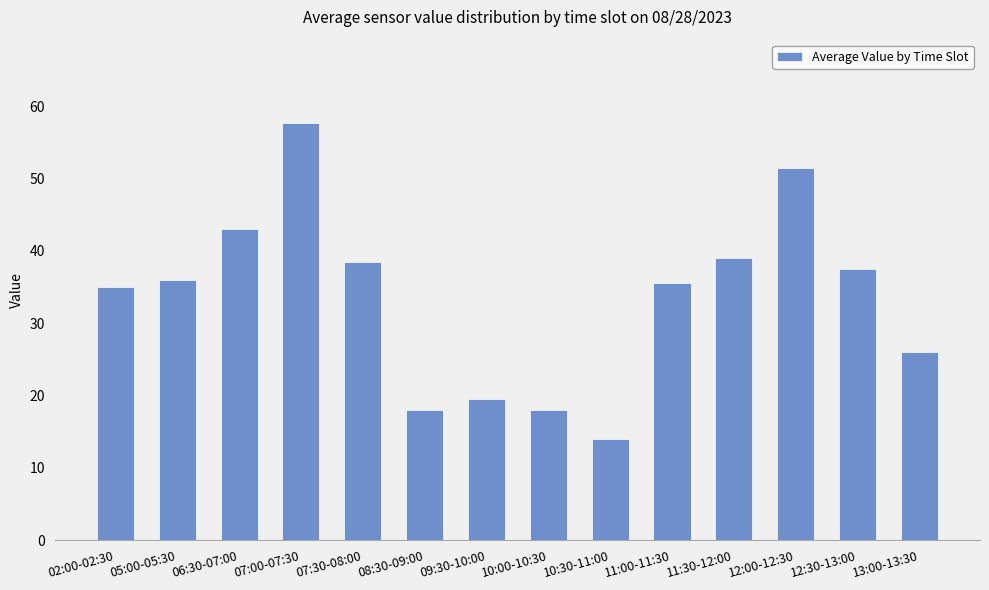

What is the label of the 5th bar from the right?

11:00-11:30